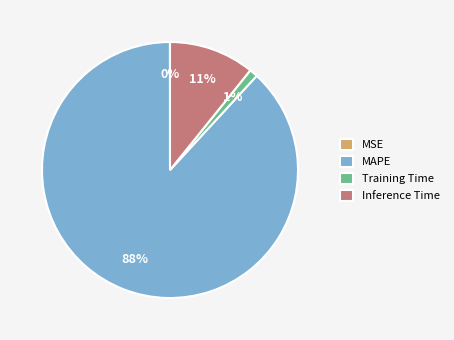

Does MAPE represent more than half of the total?

Yes